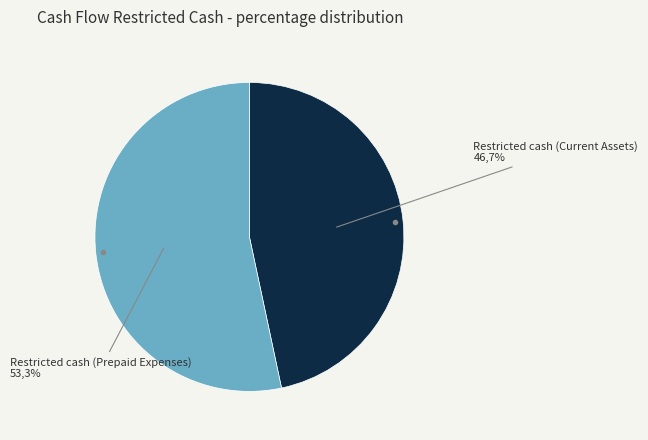

Combined, what portion of the pie is Restricted cash (Prepaid Expenses) and Restricted cash (Current Assets)?

100.0%